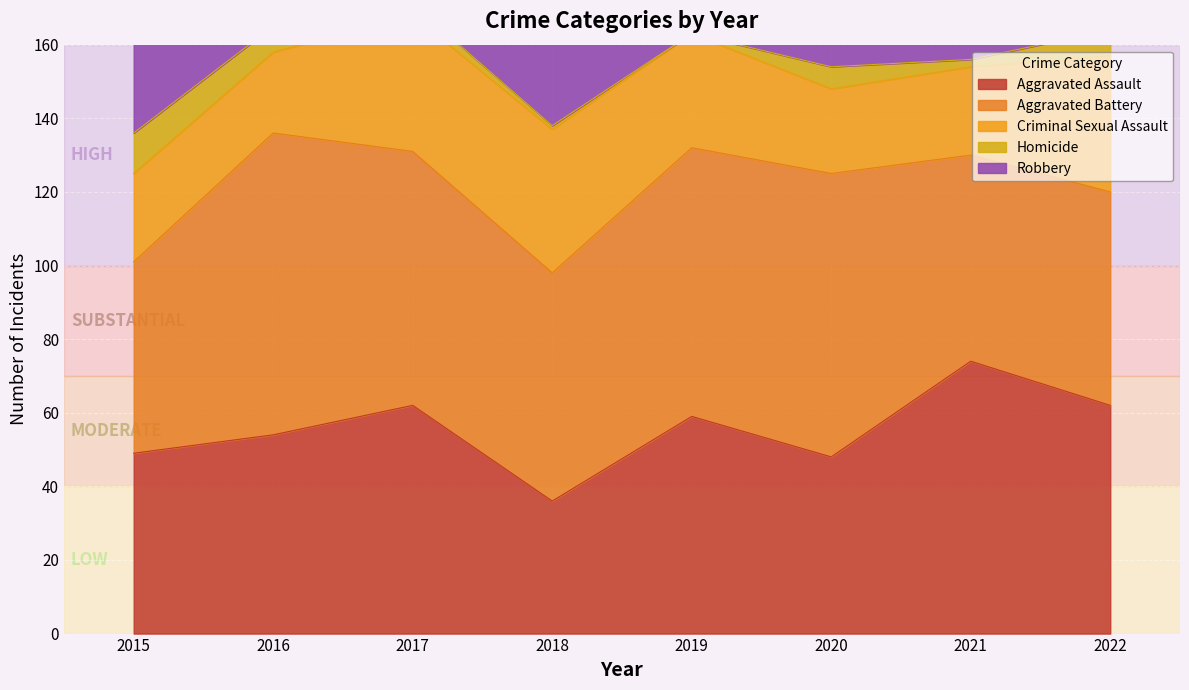

True or false: Aggravated Battery has a value of 82 at 2016.

True